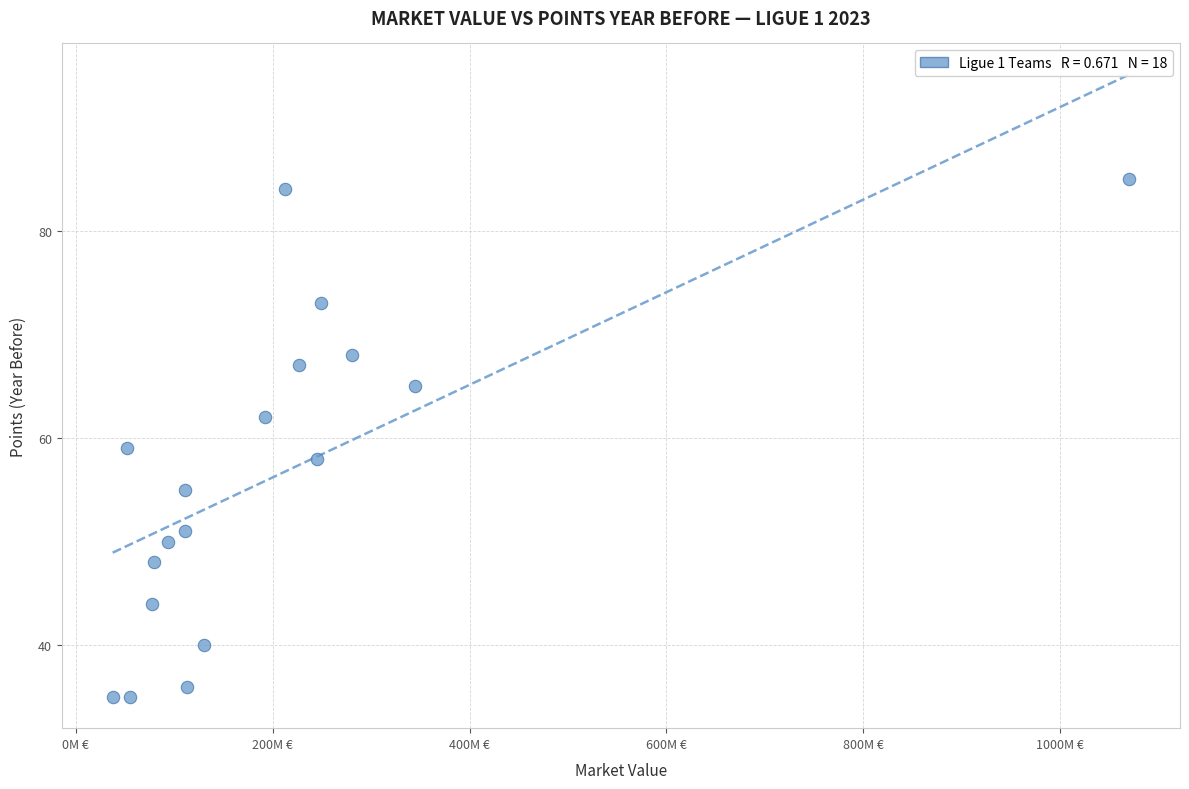

What Y value in the scatter plot is closest to 60?

59